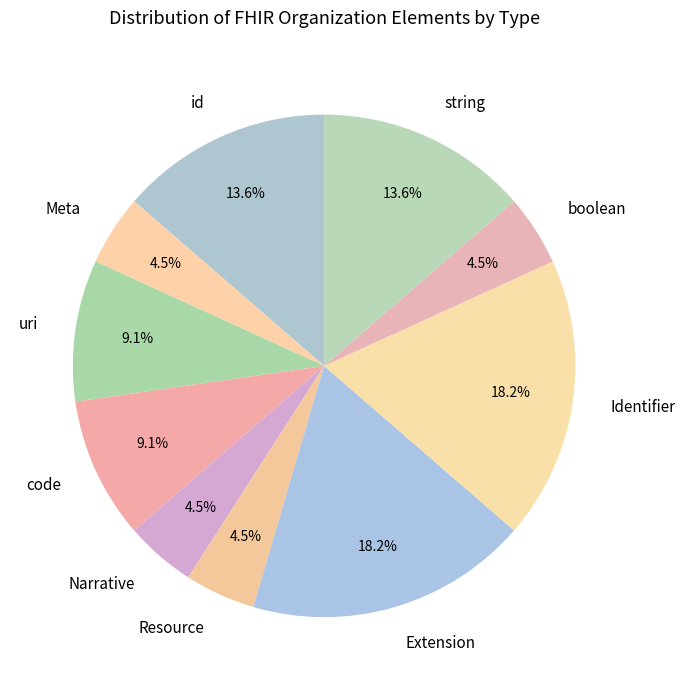

Approximately how many times larger is the value at id compared to uri?

1.5